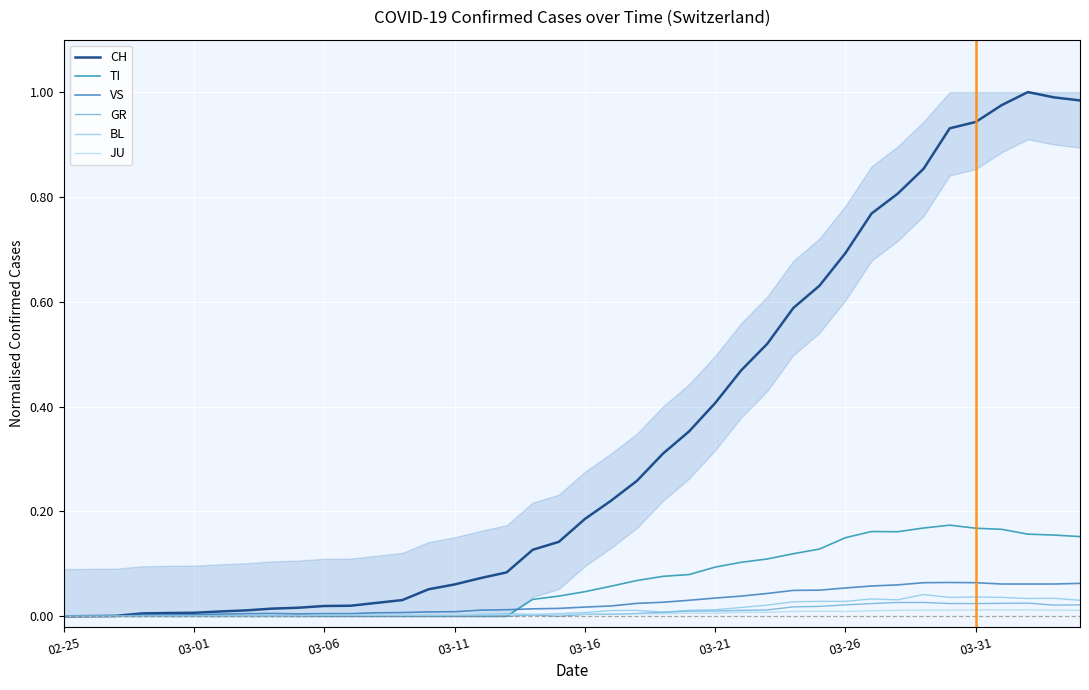

How many intersections are there between TI and BL?

1